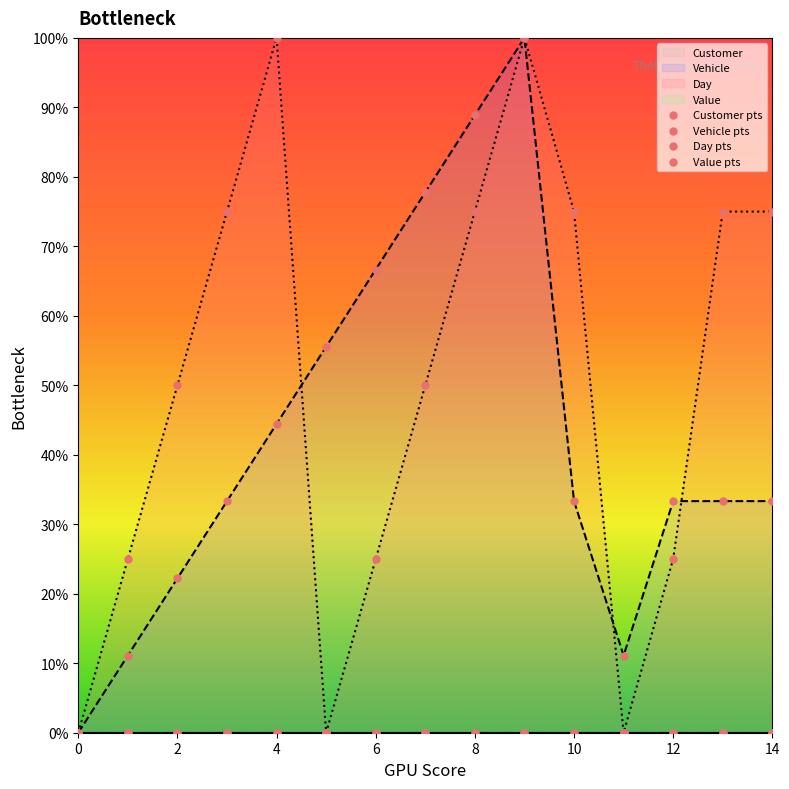

Which series has the largest total across all categories?

Day